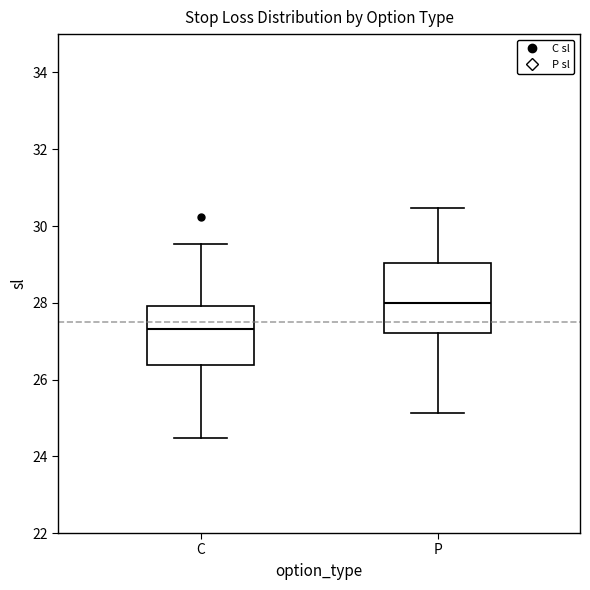

Which box has the highest median line?

P